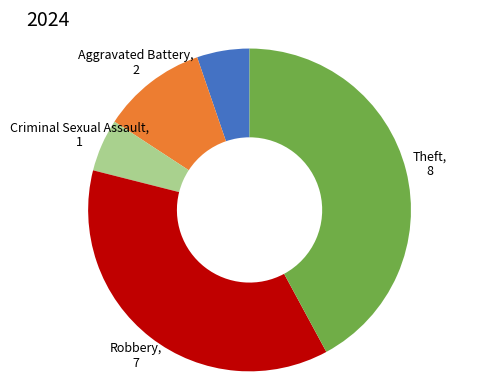

Does any single category account for the majority?

No